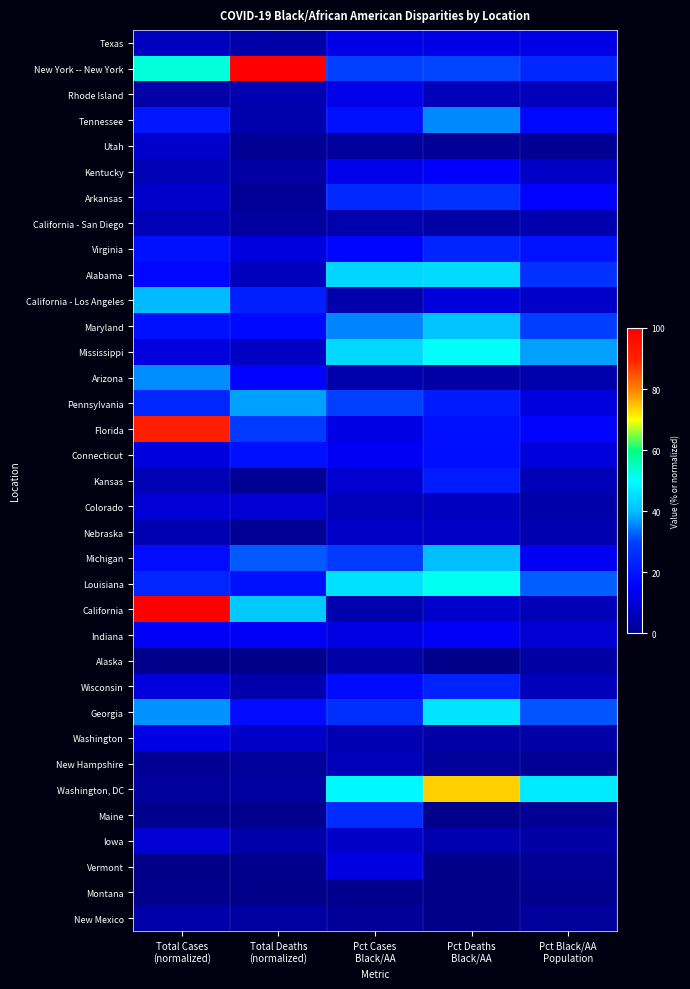

Count the number of categories in the chart.

5